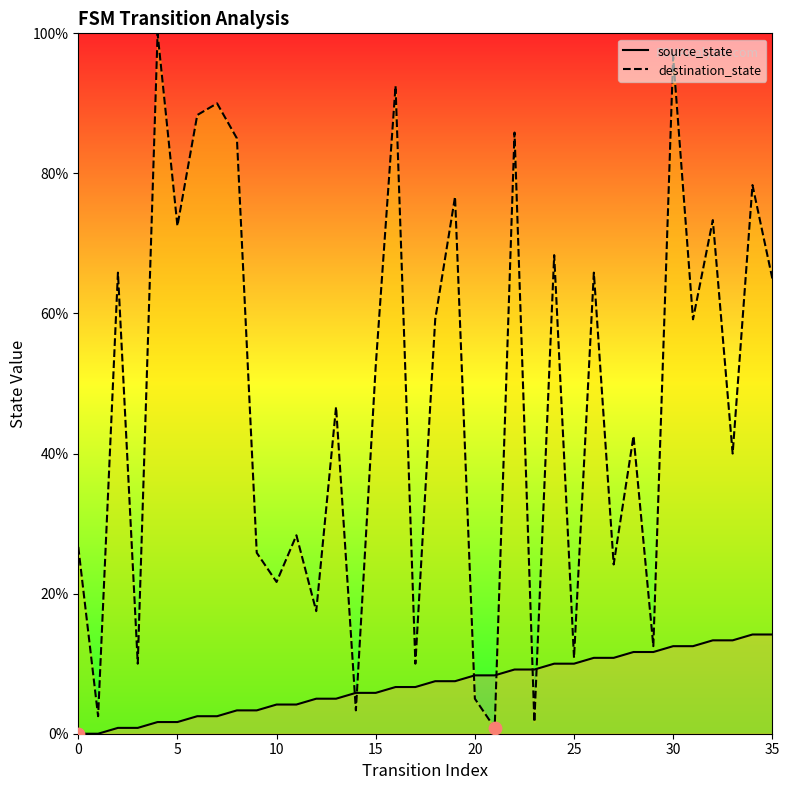

At how many categories does at least one series exceed 72?

11